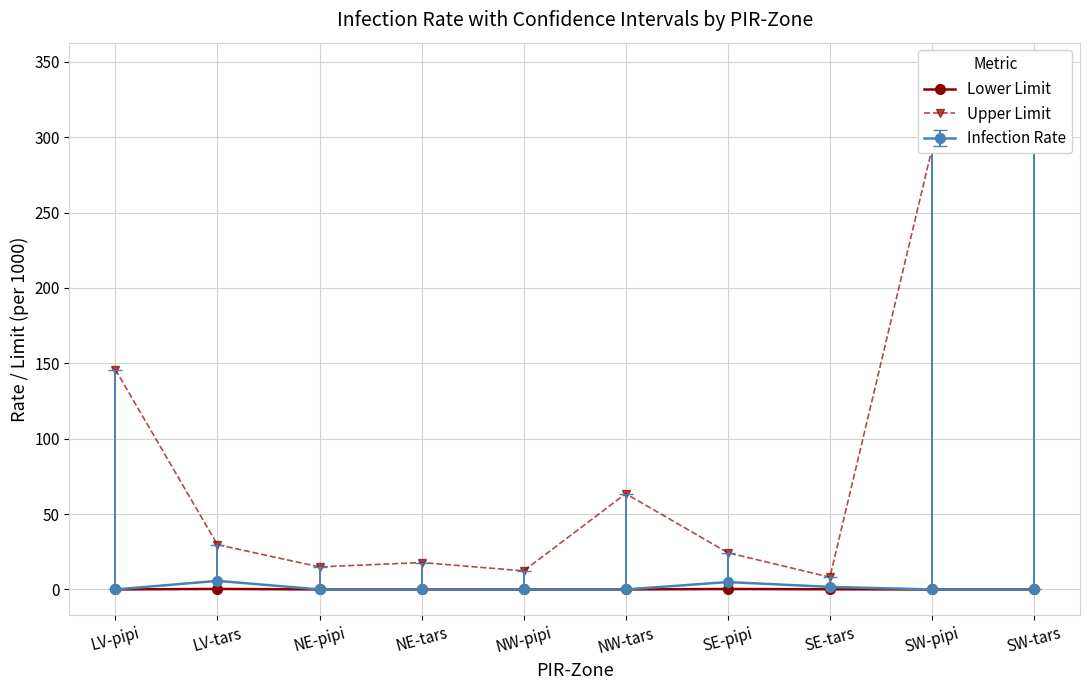

What is the difference between the maximum and minimum values in the Lower Limit series?

0.3